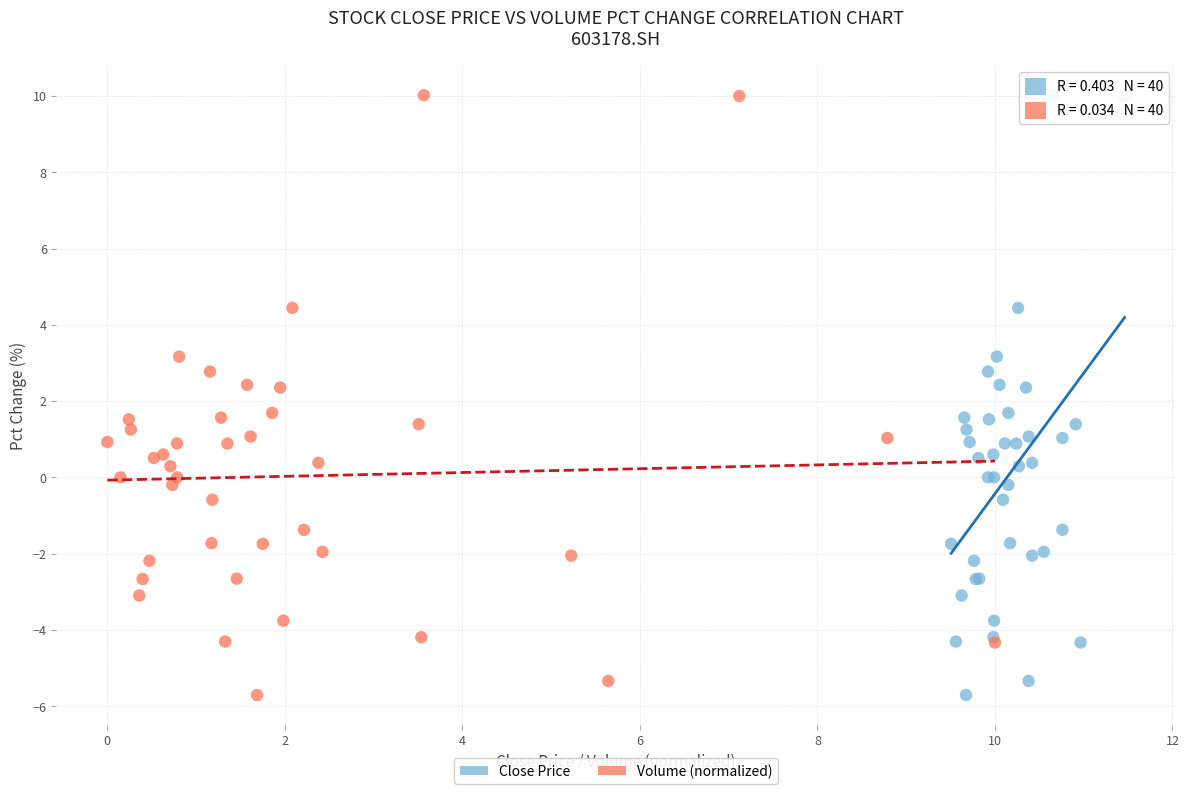

What are all the series names shown in the legend?

Close Price, Volume (normalized)